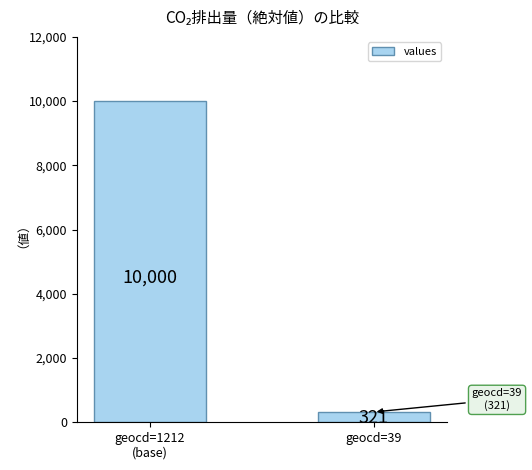

What is the difference between the values at geocd=1212
(base) and geocd=39?

9679